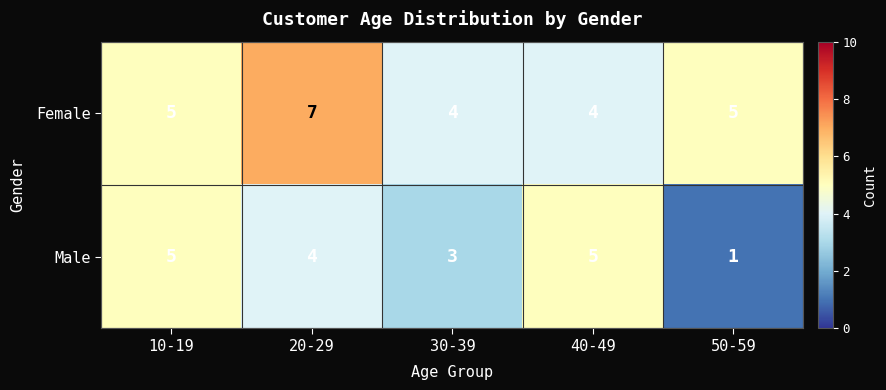

The Female series shows 9 at 10-19. True or false?

False